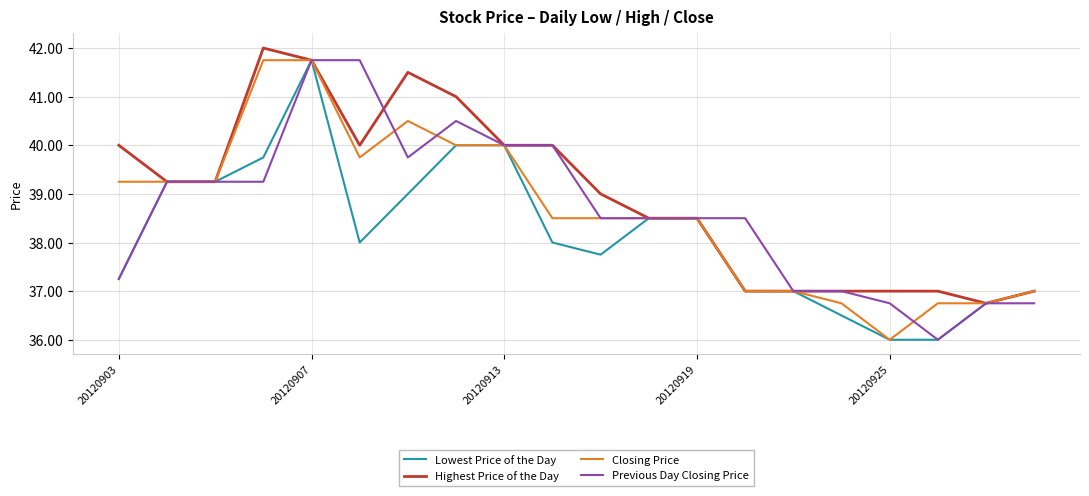

Which series has the largest total across all categories?

Highest Price of the Day